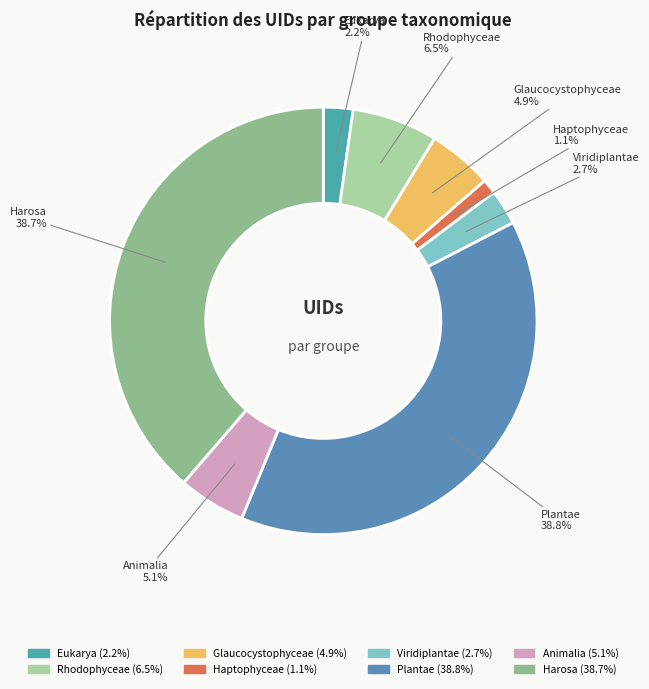

Does any single category account for the majority?

No